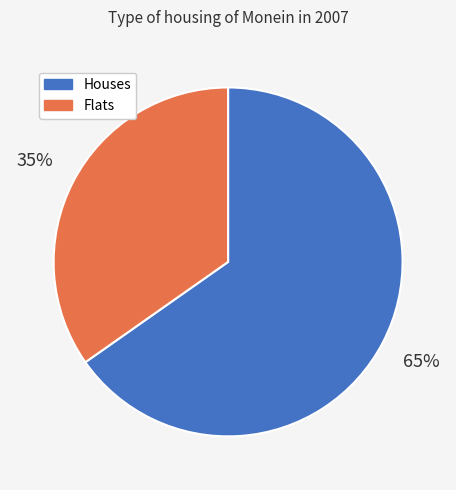

Which category has the biggest portion of the pie?

Houses